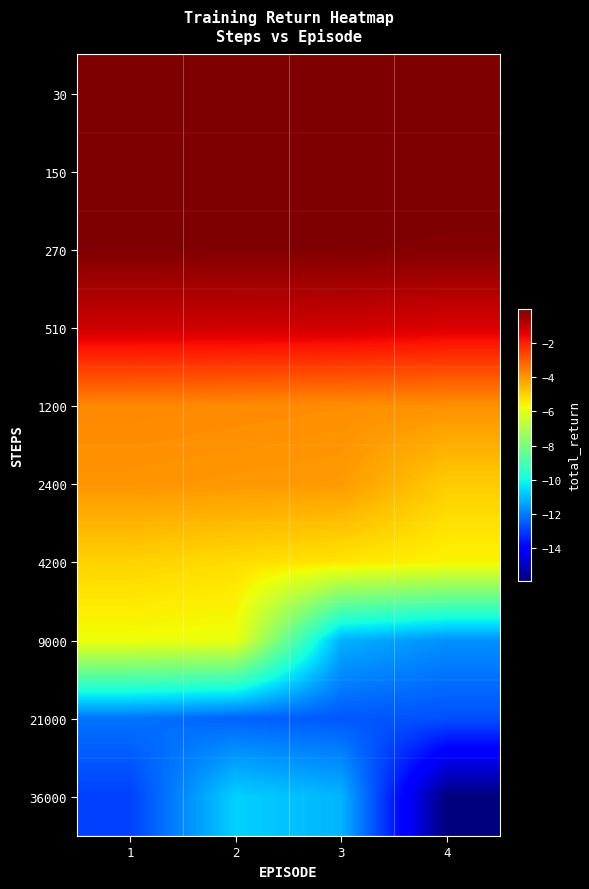

Reading right to left, what are all the values shown in this chart?

30: 4=-0.0	3=-0.0	2=-0.0	1=-0.0
150: 4=-0.1	3=-0.0	2=-0.0	1=-0.0
270: 4=-0.1	3=-0.1	2=-0.1	1=-0.1
510: 4=-1.3	3=-1.2	2=-1.1	1=-1.1
1200: 4=-3.9	3=-3.9	2=-3.8	1=-3.8
2400: 4=-4.9	3=-4.1	2=-4.0	1=-4.0
4200: 4=-5.6	3=-5.3	2=-5.2	1=-5.0
9000: 4=-11.7	3=-11.2	2=-5.8	1=-5.8
21000: 4=-12.7	3=-12.6	2=-12.4	1=-12.1
36000: 4=-15.9	3=-11.1	2=-10.7	1=-12.9